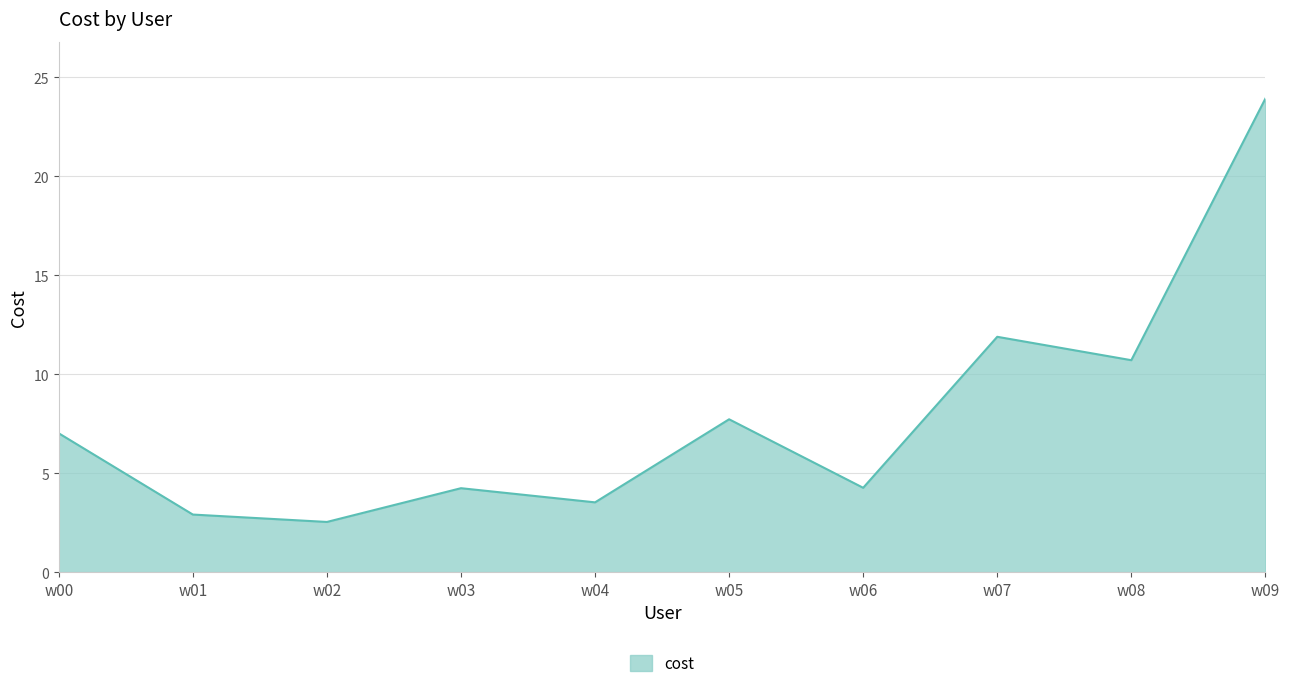

Where is the first local maximum?

w03